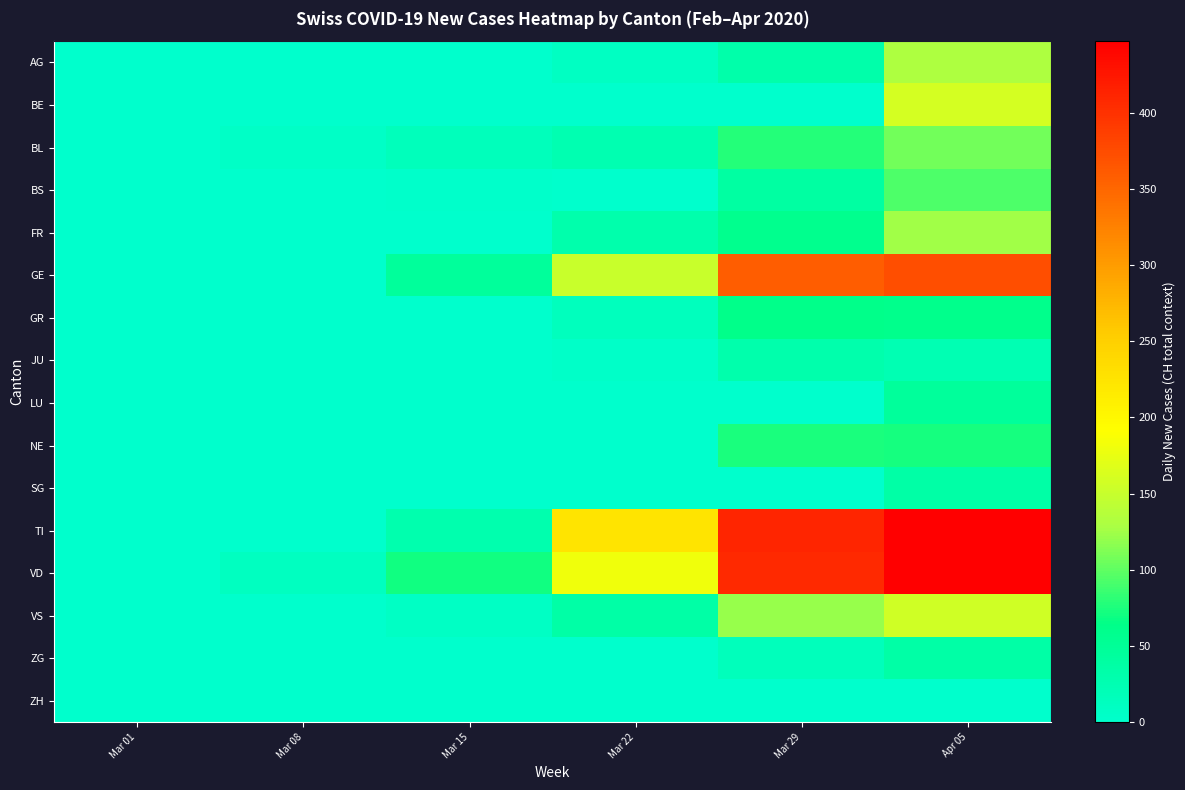

At which category is the sum across all series the highest?

Apr 05